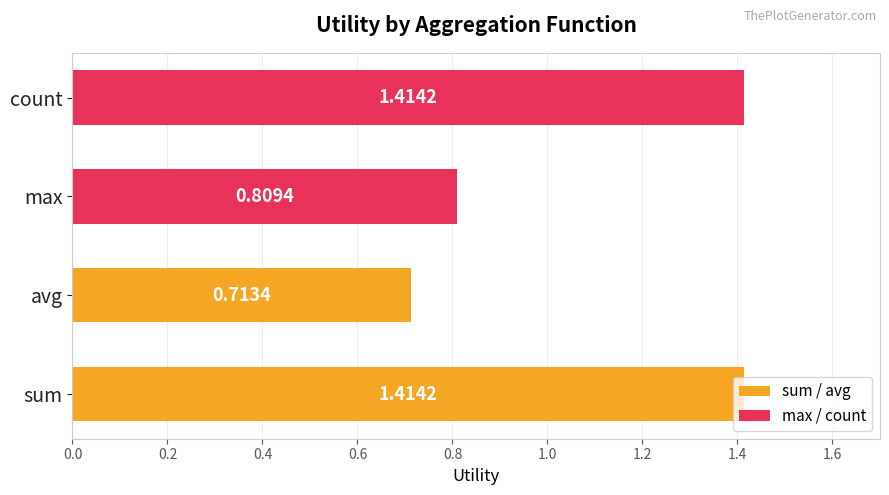

What is the sum of the values at count and sum?

2.8